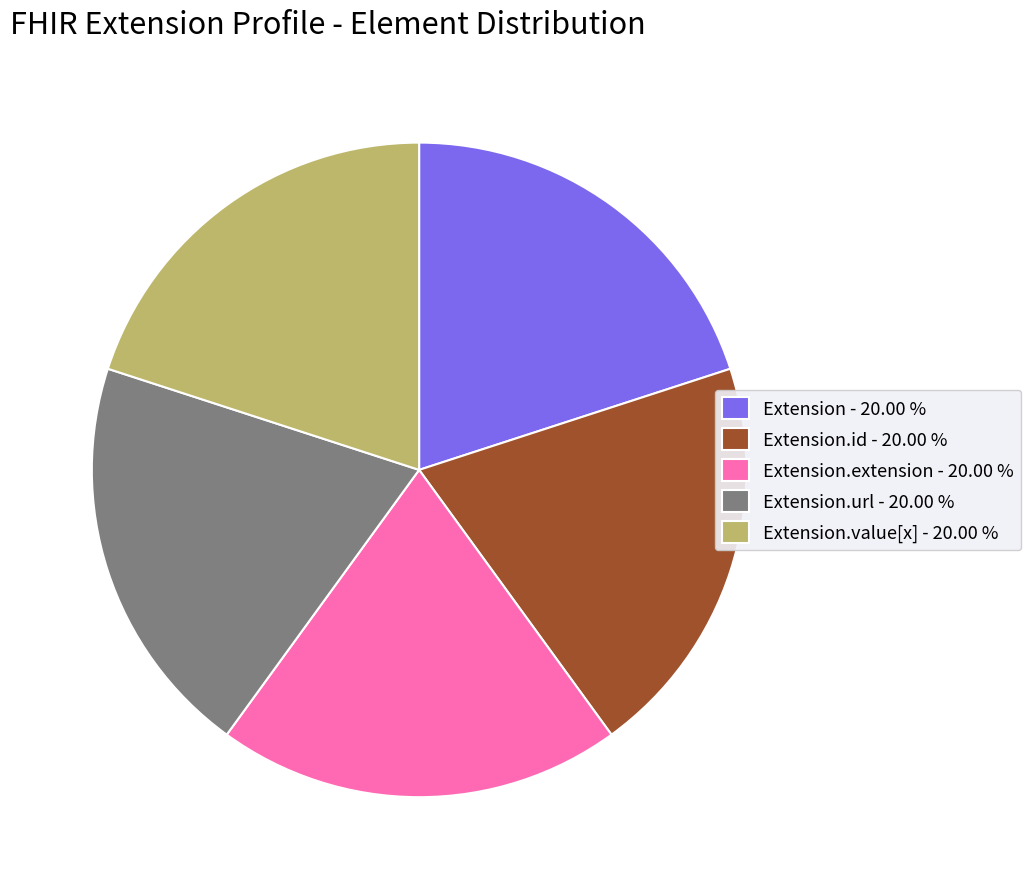

Is the sum of Extension - 20.00 % and Extension.id - 20.00 % greater than half?

No